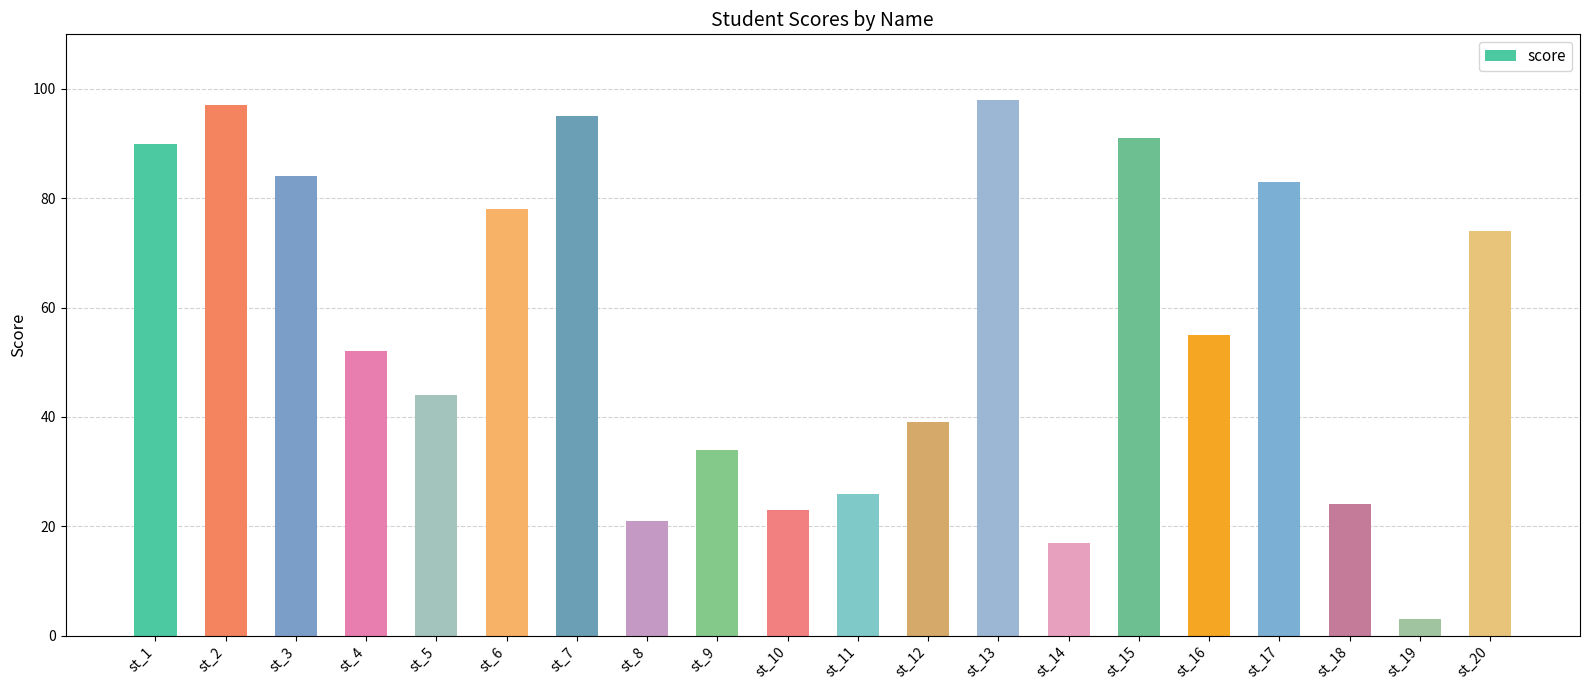

What is the change in value from st_10 to st_11?

+3